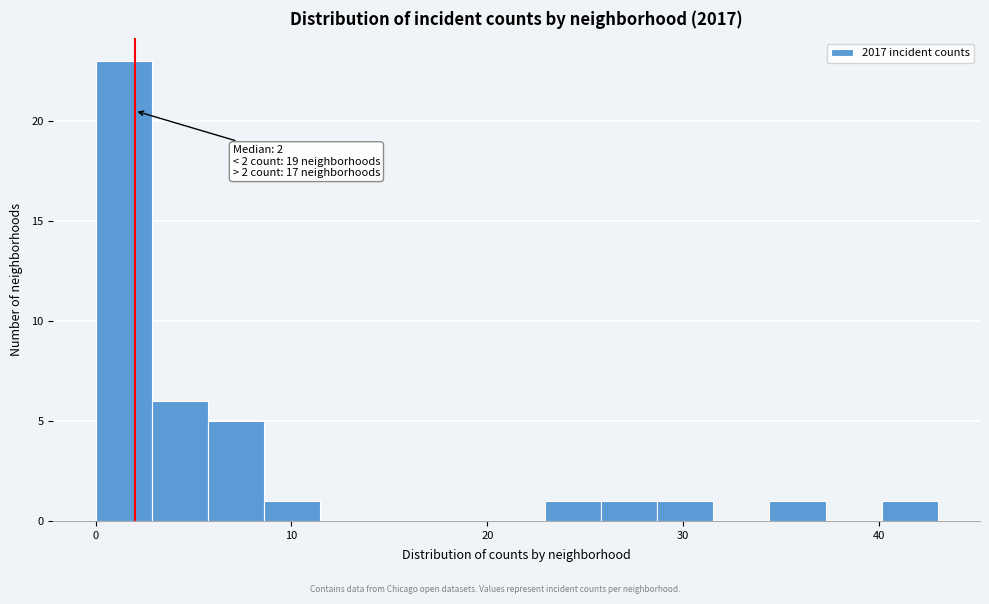

Read against the x-axis, roughly where is the centre of the tallest bar?

1